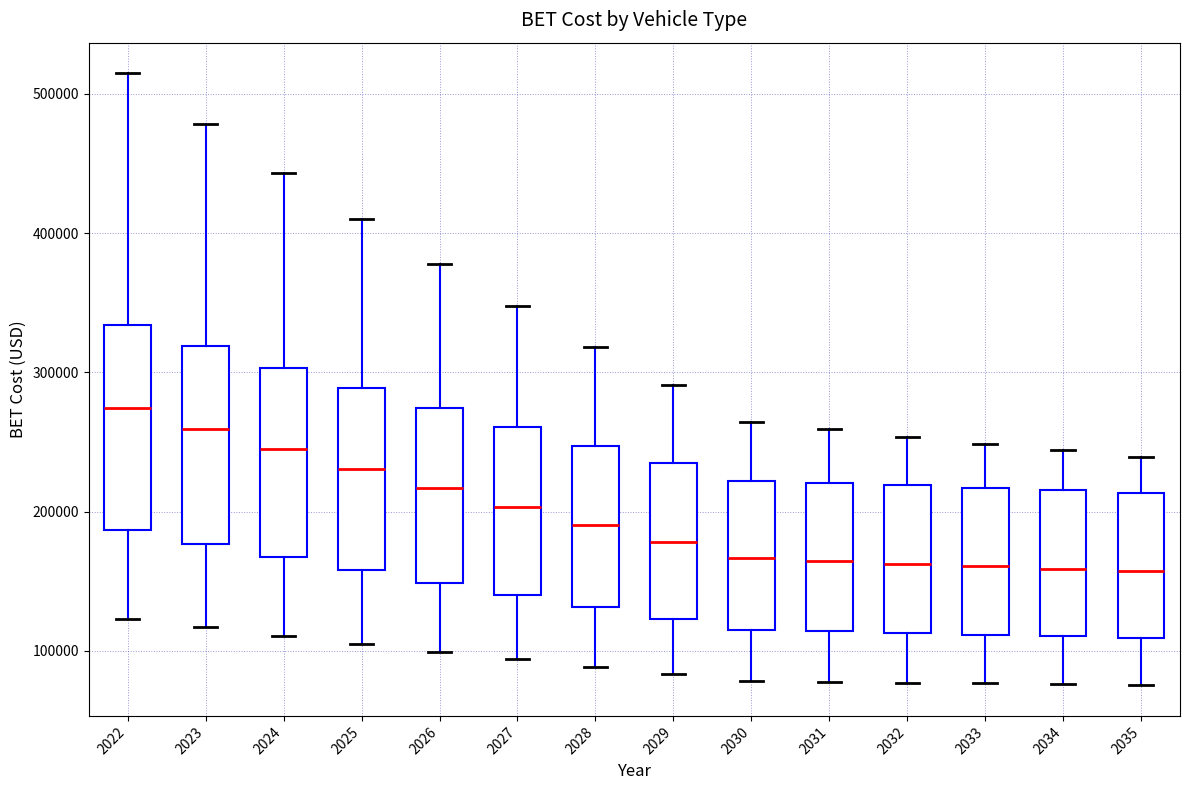

Reading left to right, read every box against the y-axis: the position of its median line, the range the box covers, and the ends of its whiskers. The values are not printed on the chart, so give them approximately, as read against the axis.

2022: median 270000, box 190000 to 330000, whiskers 120000 to 510000
2023: median 260000, box 180000 to 320000, whiskers 120000 to 480000
2024: median 240000, box 170000 to 300000, whiskers 110000 to 440000
2025: median 230000, box 160000 to 290000, whiskers 110000 to 410000
2026: median 220000, box 150000 to 270000, whiskers 100000 to 380000
2027: median 200000, box 140000 to 260000, whiskers 90000 to 350000
2028: median 190000, box 130000 to 250000, whiskers 90000 to 320000
2029: median 180000, box 120000 to 230000, whiskers 80000 to 290000
2030: median 170000, box 120000 to 220000, whiskers 80000 to 260000
2031: median 160000, box 110000 to 220000, whiskers 80000 to 260000
2032: median 160000, box 110000 to 220000, whiskers 80000 to 250000
2033: median 160000, box 110000 to 220000, whiskers 80000 to 250000
2034: median 160000, box 110000 to 220000, whiskers 80000 to 240000
2035: median 160000, box 110000 to 210000, whiskers 80000 to 240000